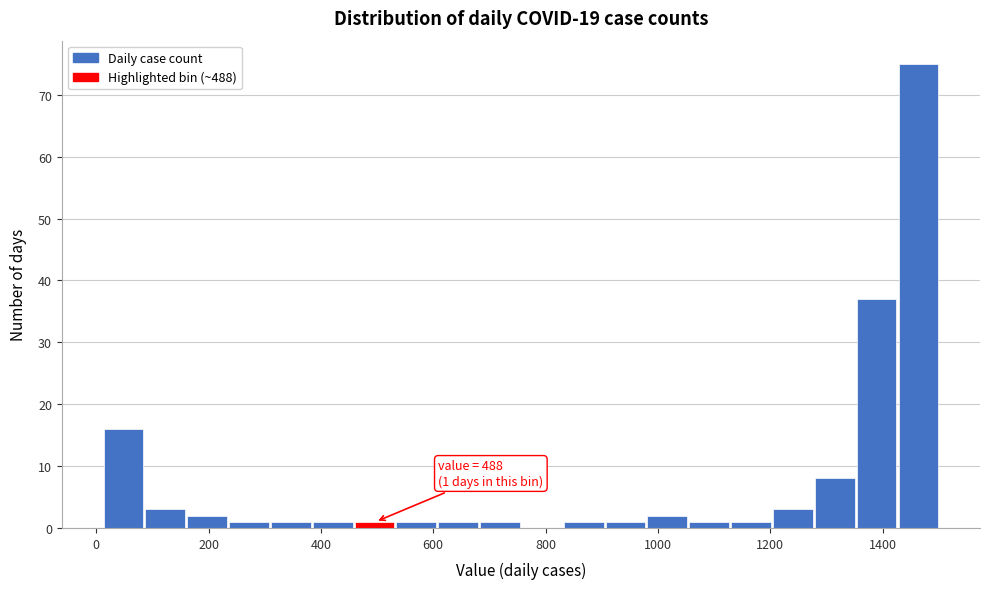

Read against the x-axis, roughly where is the centre of the tallest bar?

1460